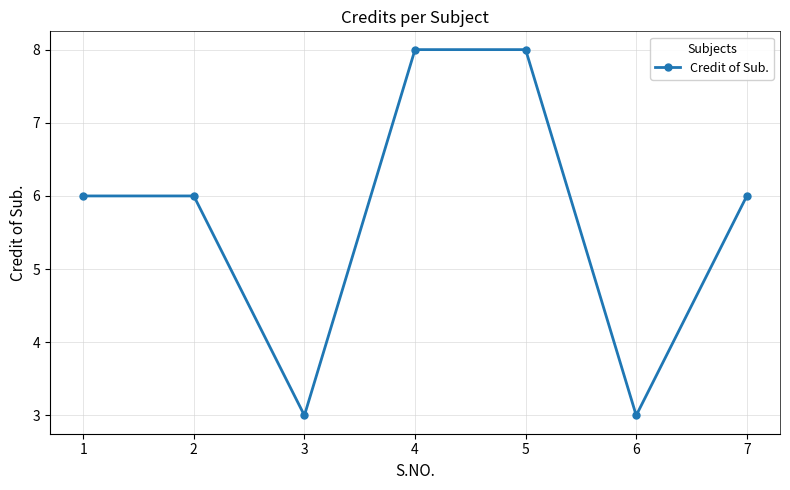

Where is the first local minimum?

3